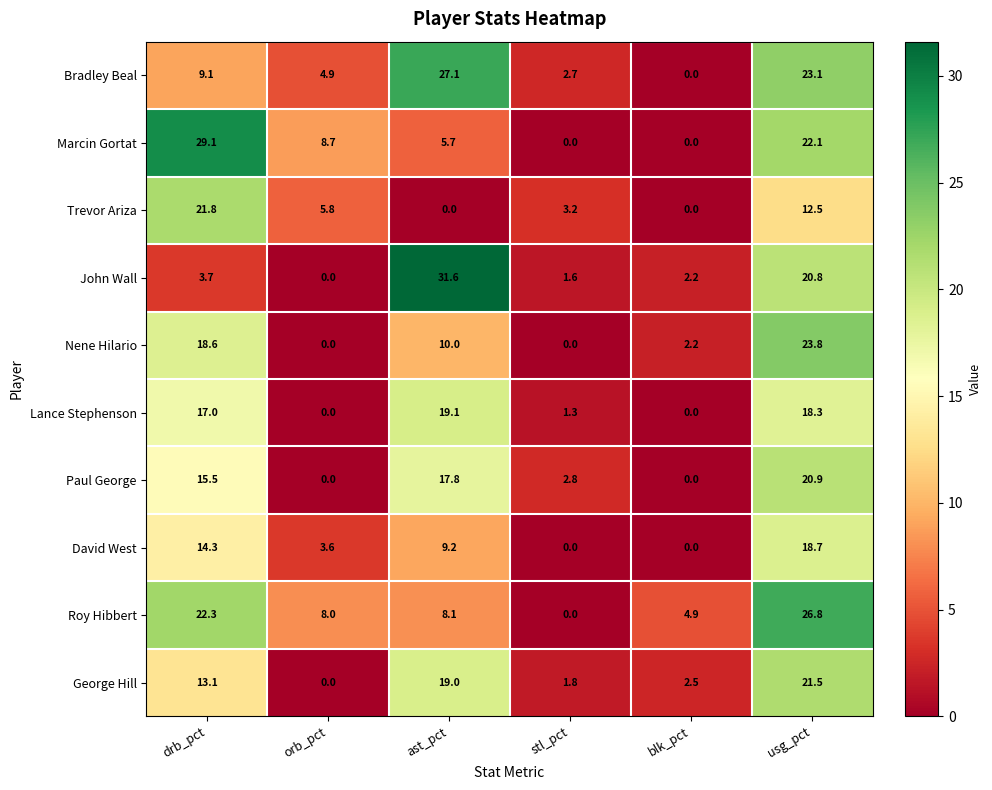

At which label does Trevor Ariza first exceed 5?

drb_pct